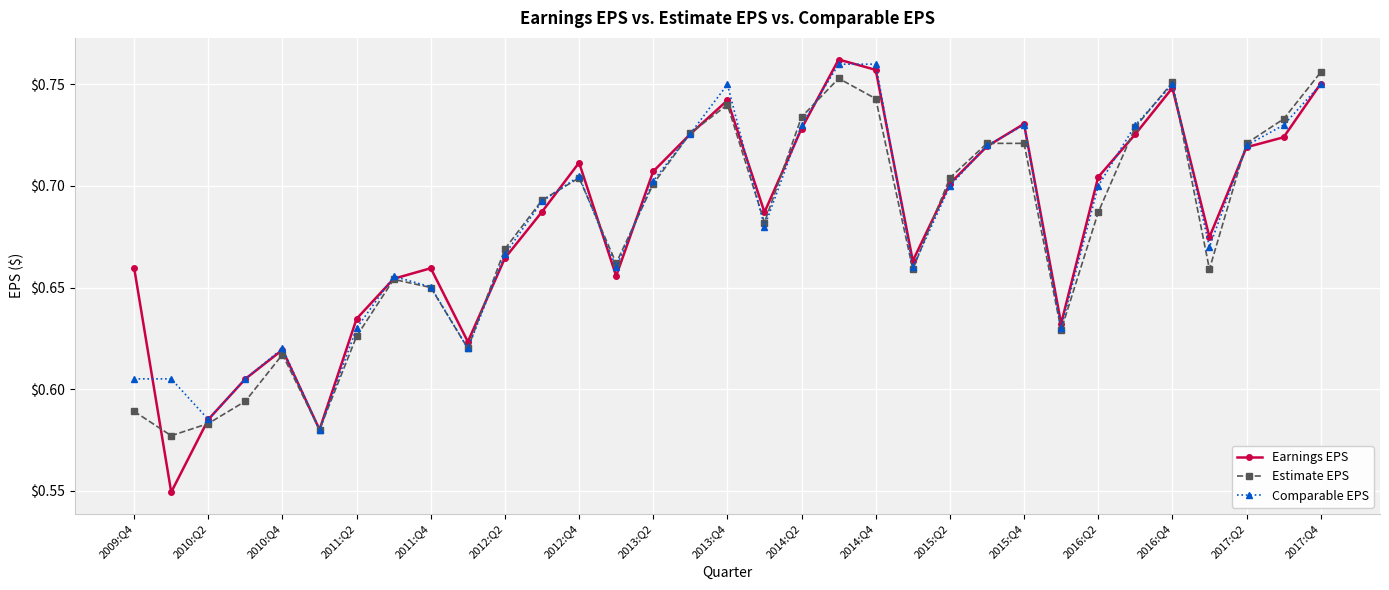

How many Earnings EPS values are between 0 and 1?

33